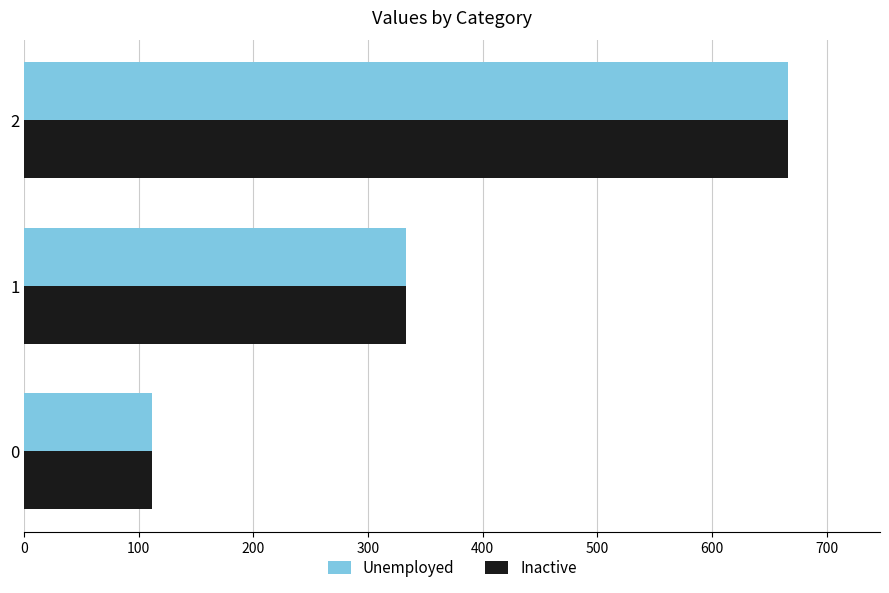

Is it true that Unemployed equals 76.0 at 0?

False